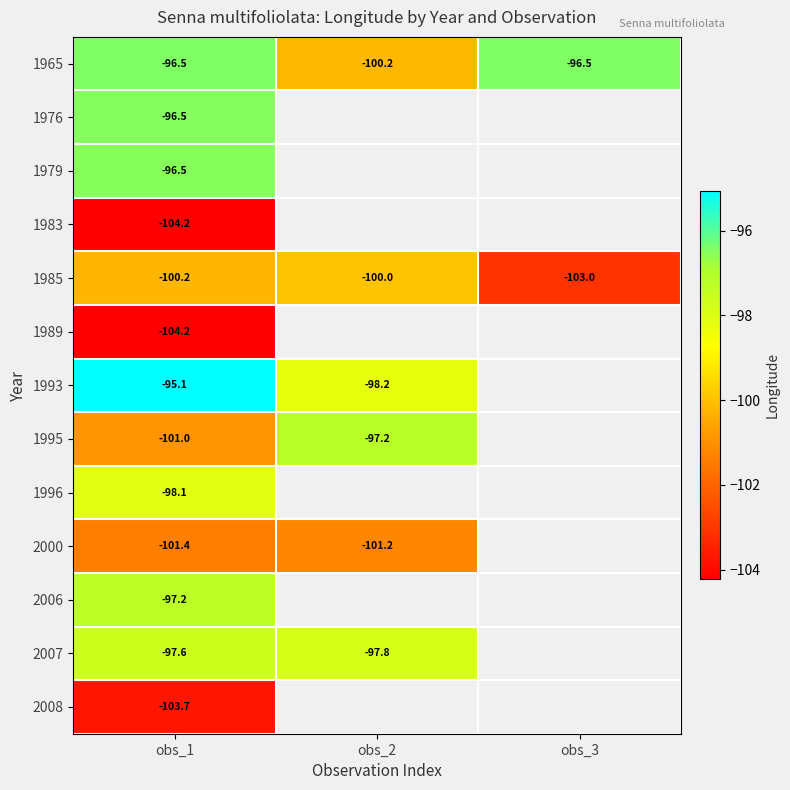

Which category has the lowest value in the 1995 series?

obs_1